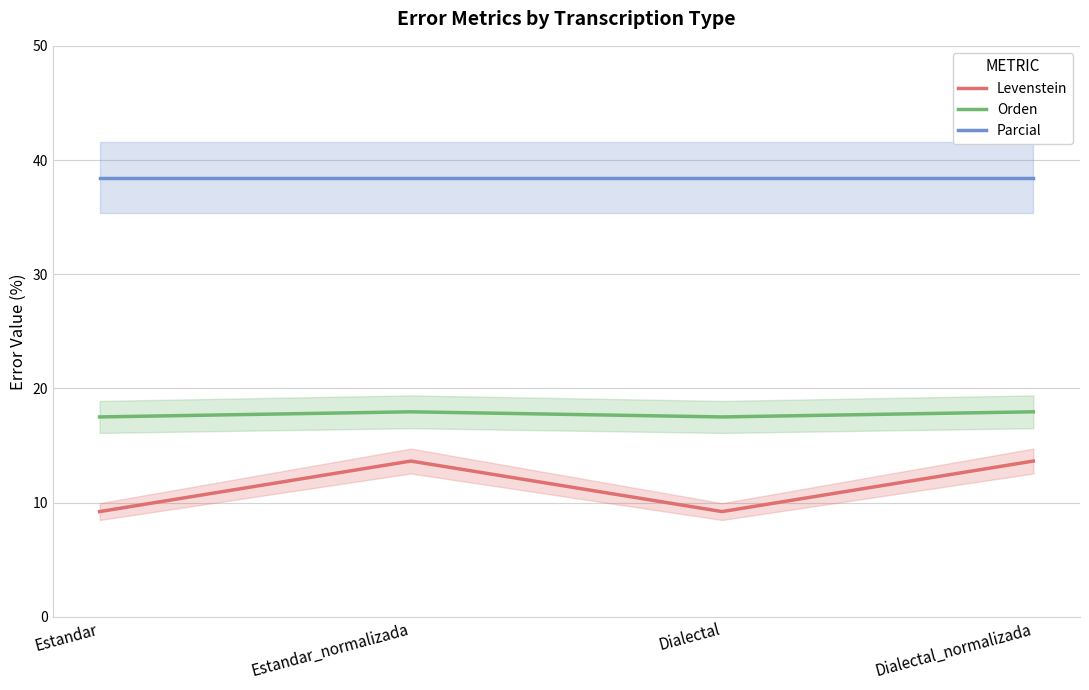

At which label does Orden reach its minimum?

Estandar